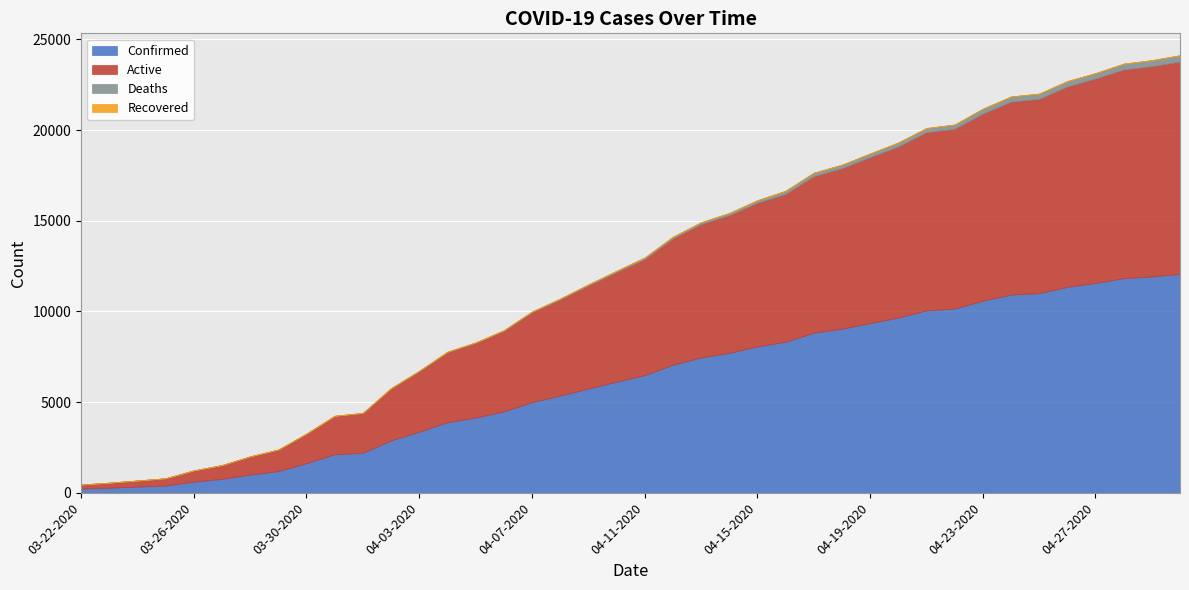

What is the difference between the highest and lowest values at 04-18-2020?

9045